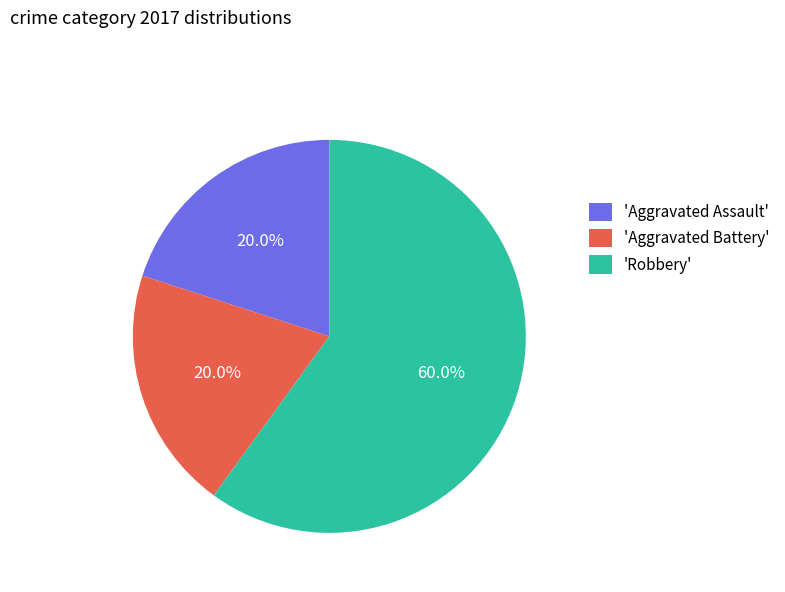

Which category accounts for the majority?

'Robbery'